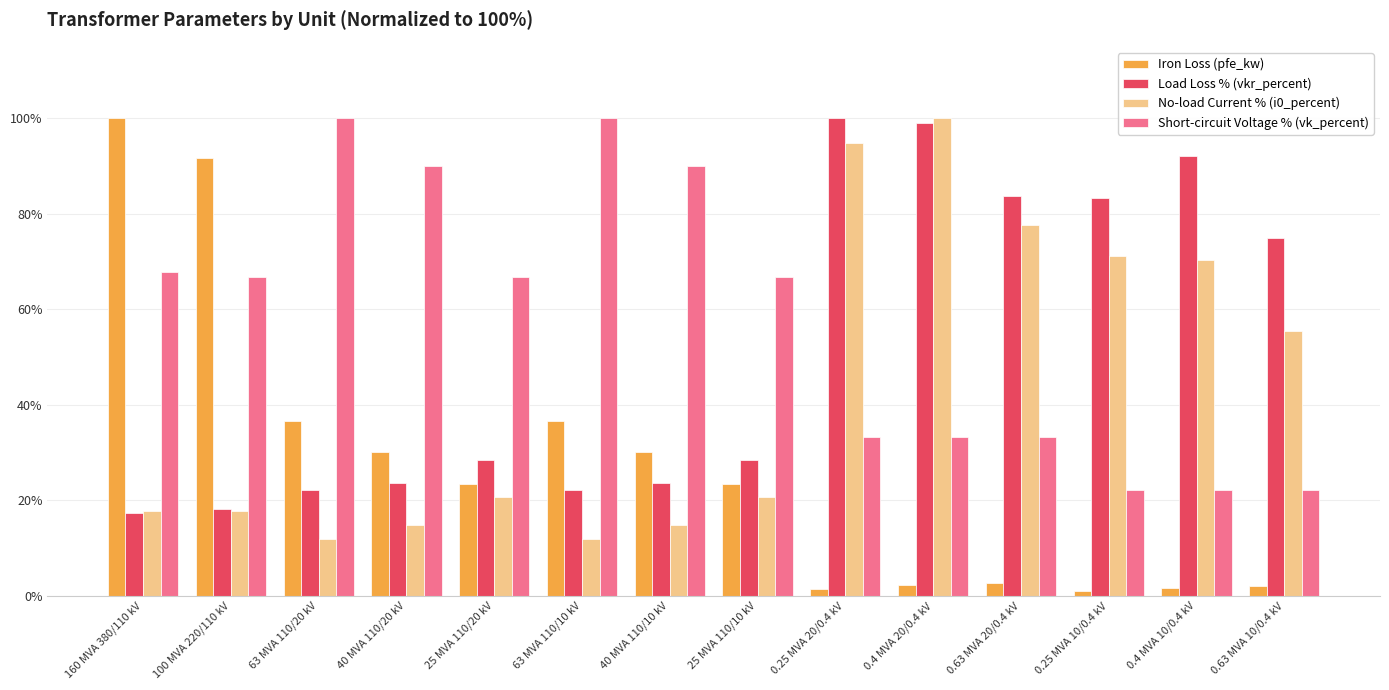

Which series changed the most between 63 MVA 110/20 kV and 0.4 MVA 20/0.4 kV?

No-load Current % (i0_percent)